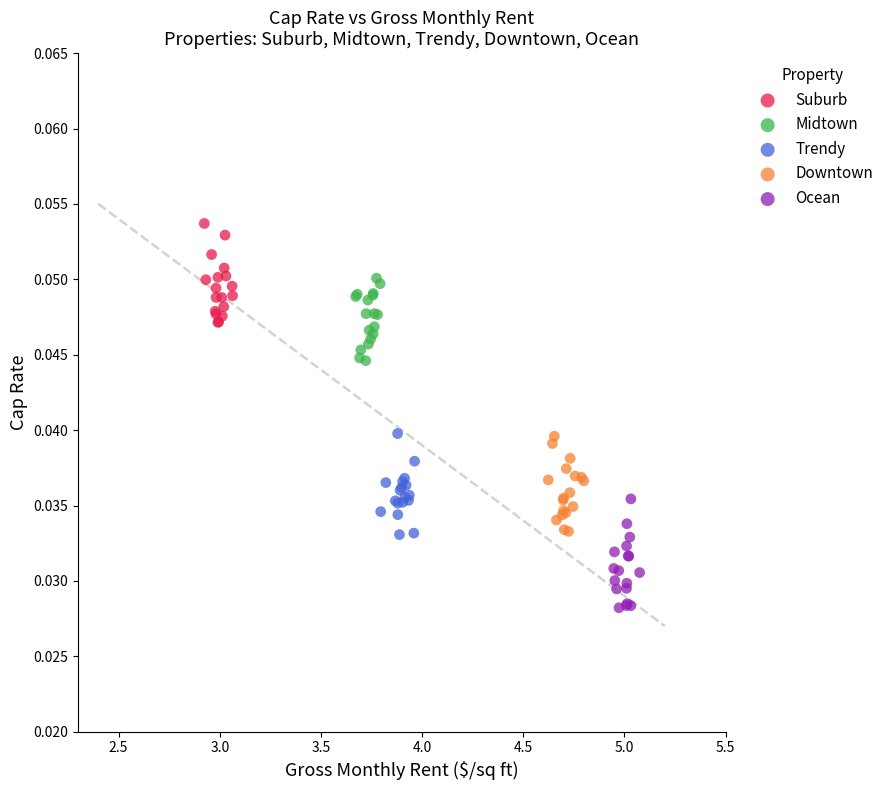

Which series reaches the minimum Y coordinate?

Ocean